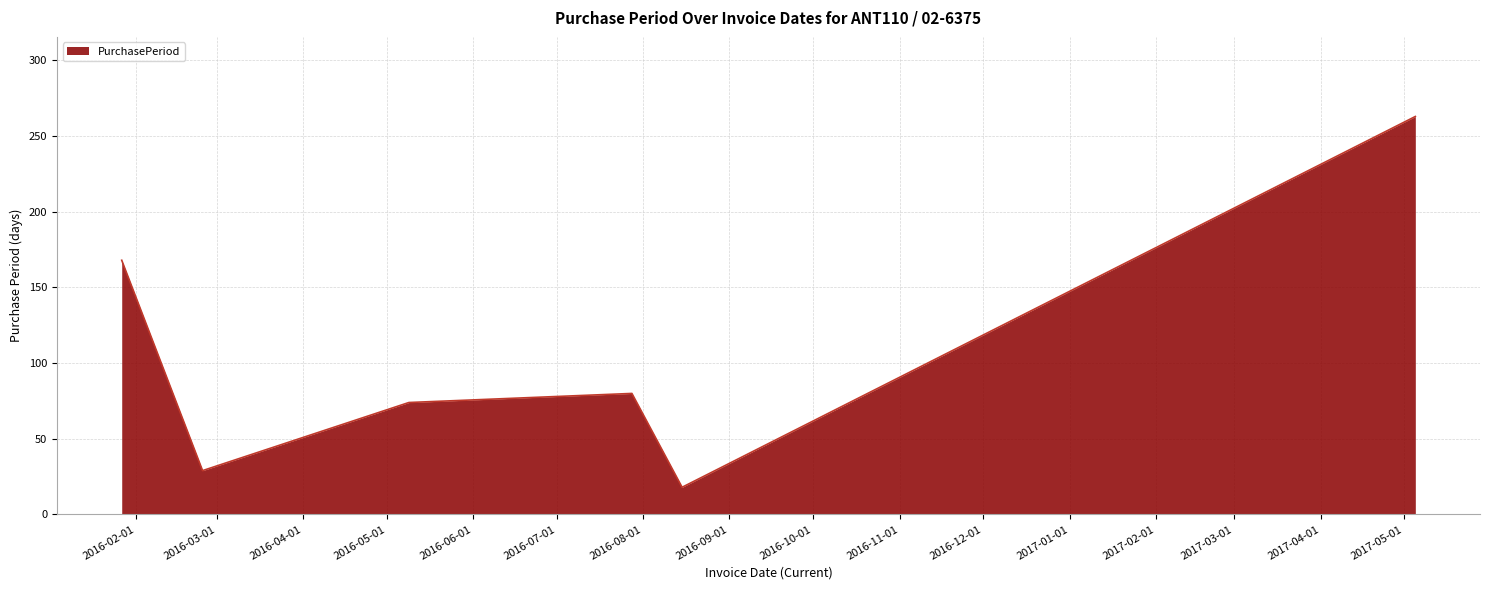

What is the minimum value shown in the chart?

18